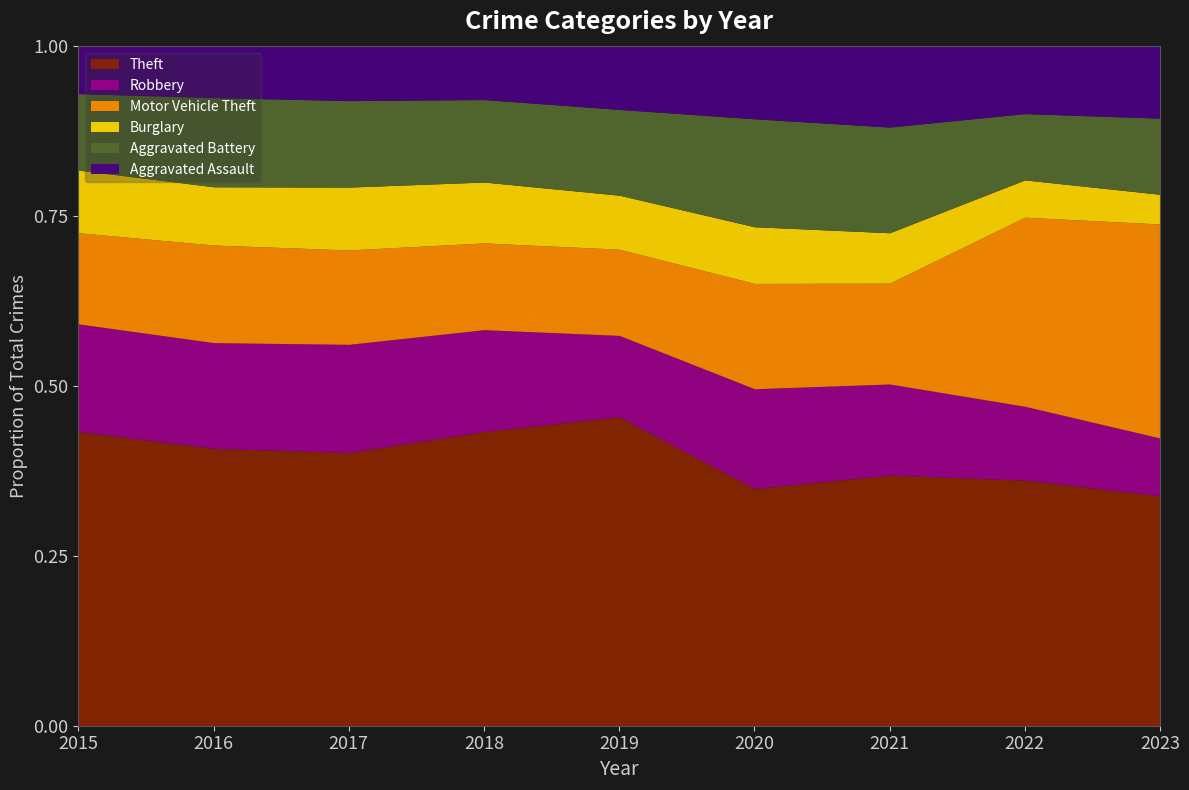

Is the value of Motor Vehicle Theft at 2015 greater than the value of Aggravated Battery at 2016?

No